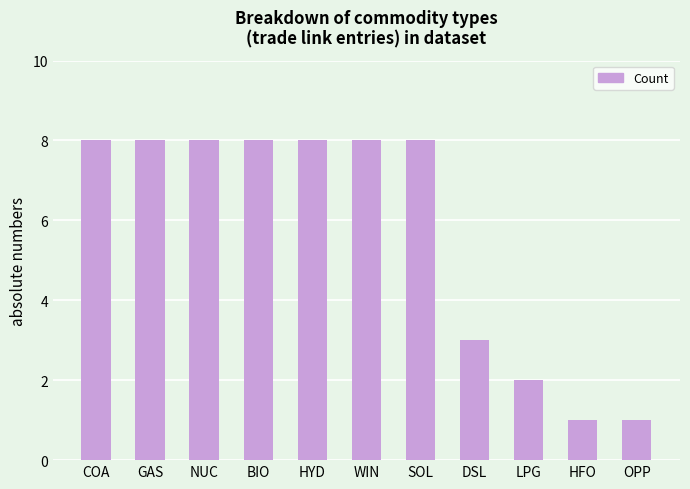

What position from the left is BIO?

4